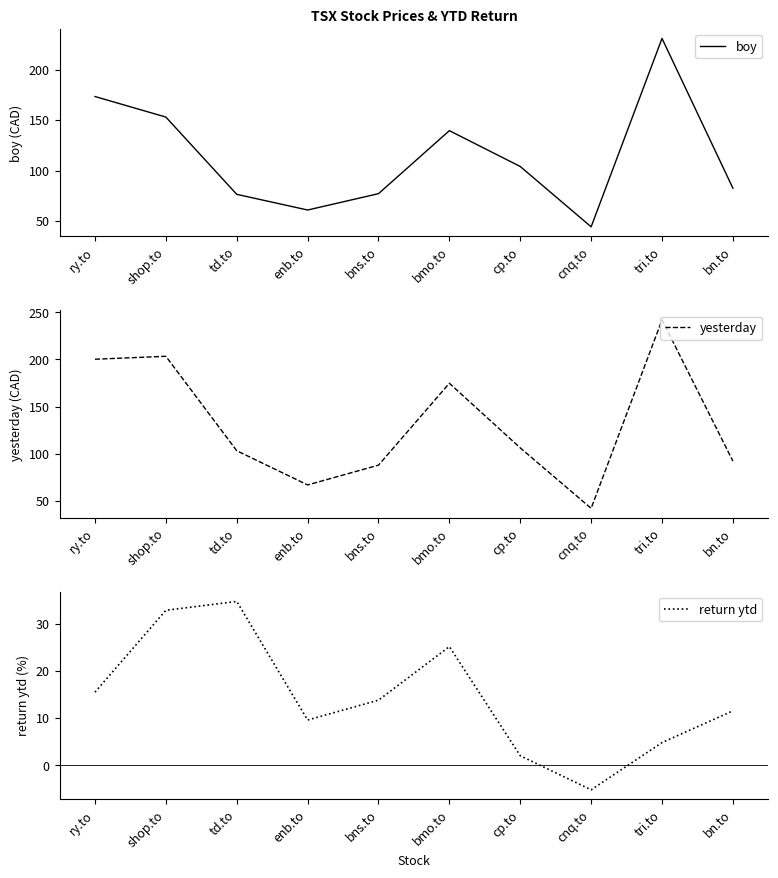

What is the approximate value of return ytd at tri.to?

4.8